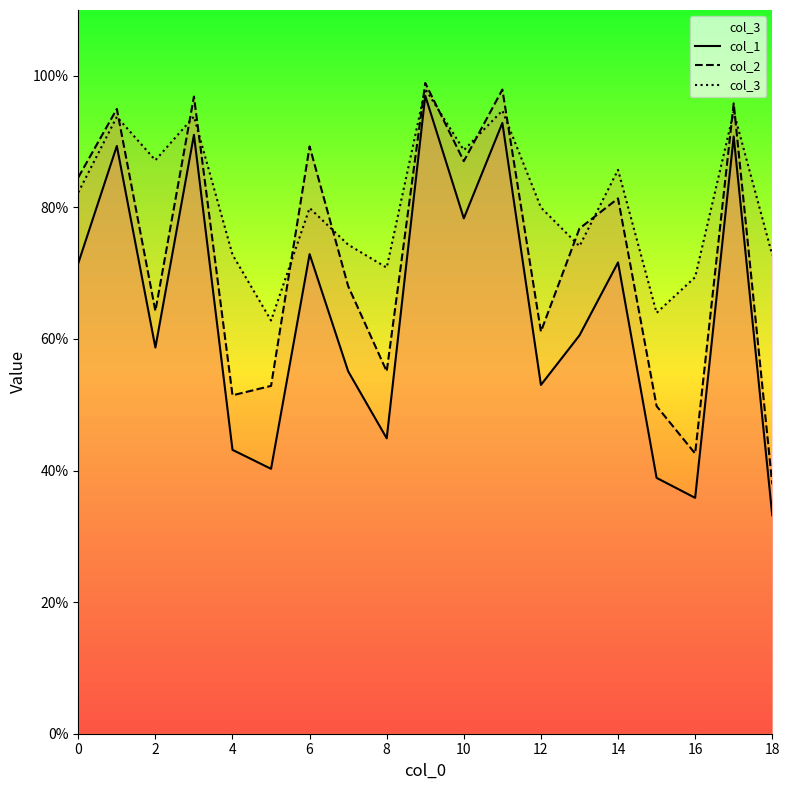

What is the sum of all col_1 values?

12.2